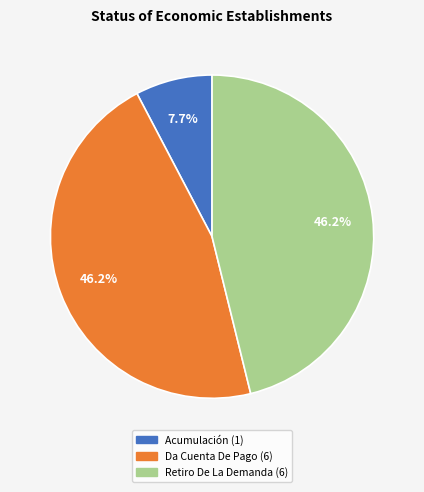

Which category has the smallest portion of the pie?

Acumulación